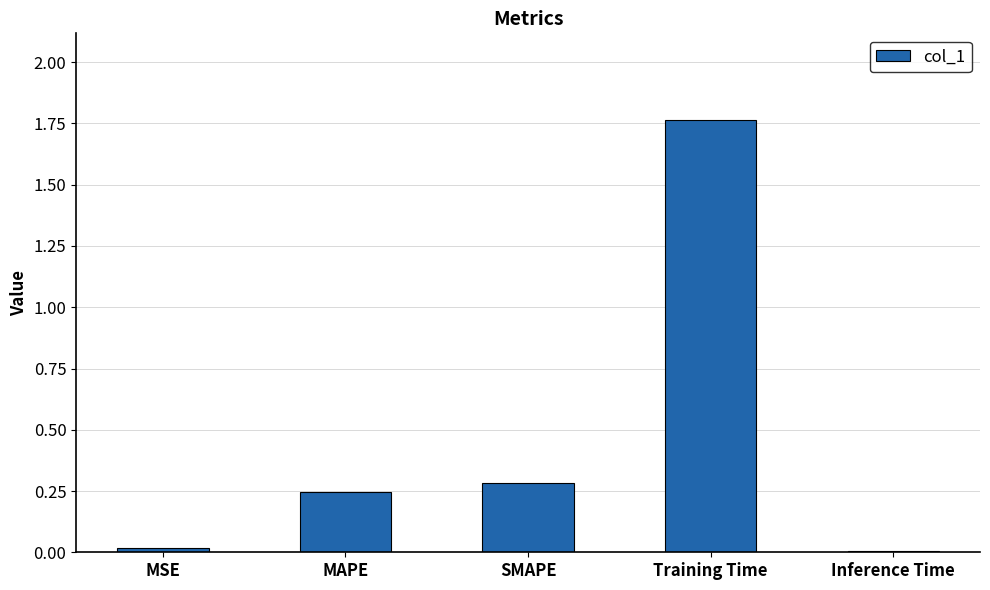

Between MSE and SMAPE, which is larger?

SMAPE